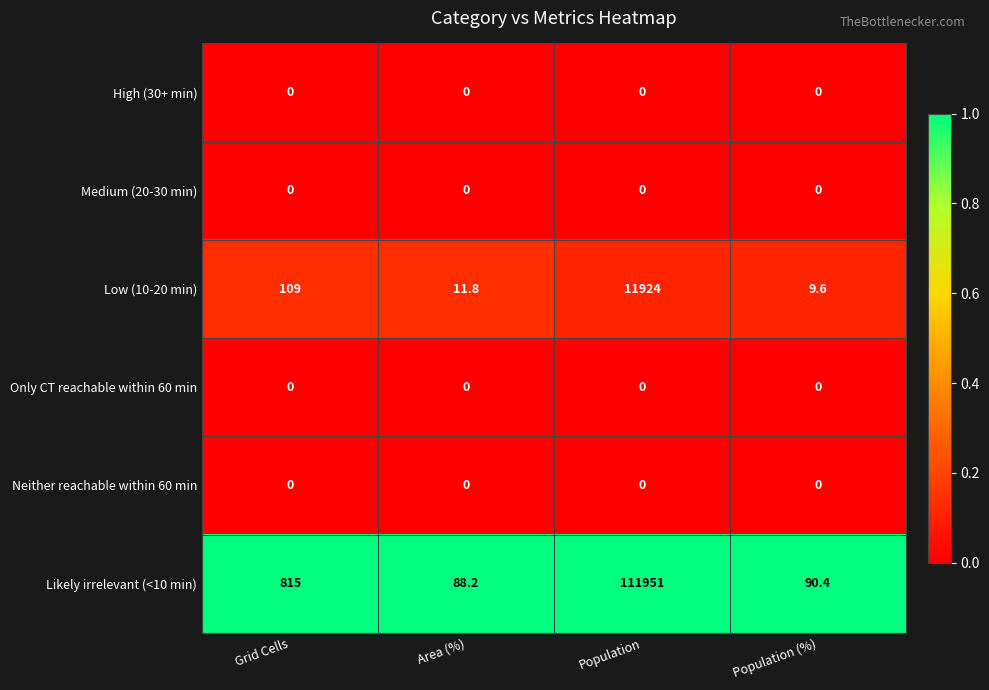

Rank the categories by Likely irrelevant (<10 min) value from lowest to highest.

Area (%), Population (%), Grid Cells, Population